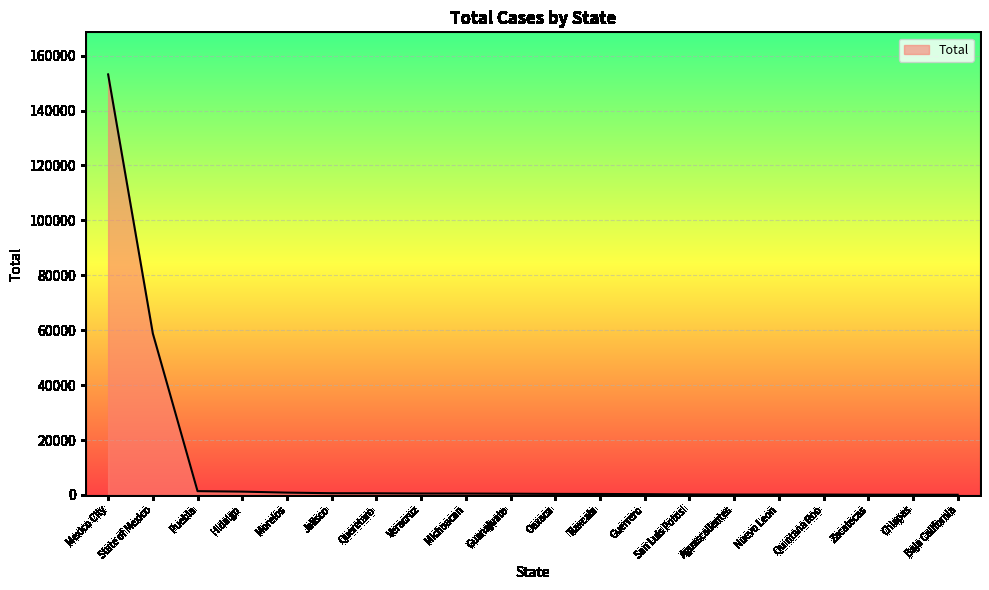

The chart shows a value of 85687 at Mexico City. True or false?

False